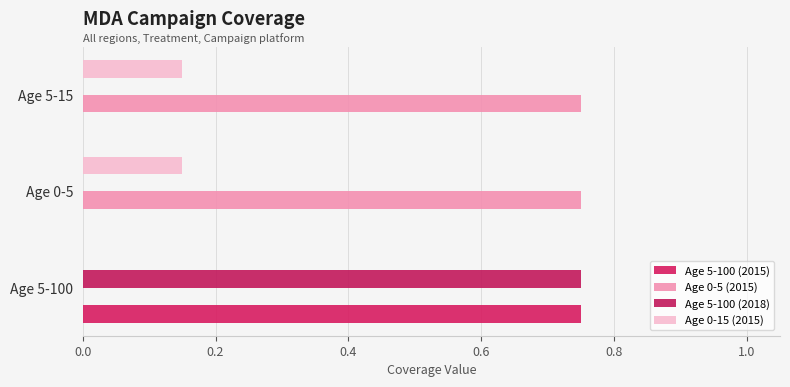

How many distinct data groups are displayed?

4